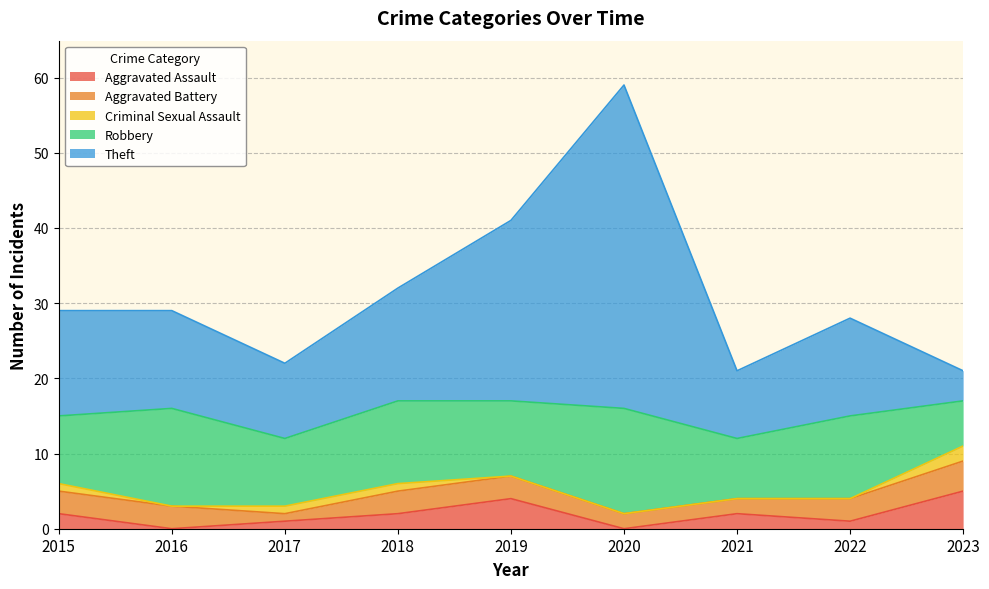

List the labels in order of Aggravated Assault value, smallest first.

2016, 2020, 2017, 2022, 2015, 2018, 2021, 2019, 2023